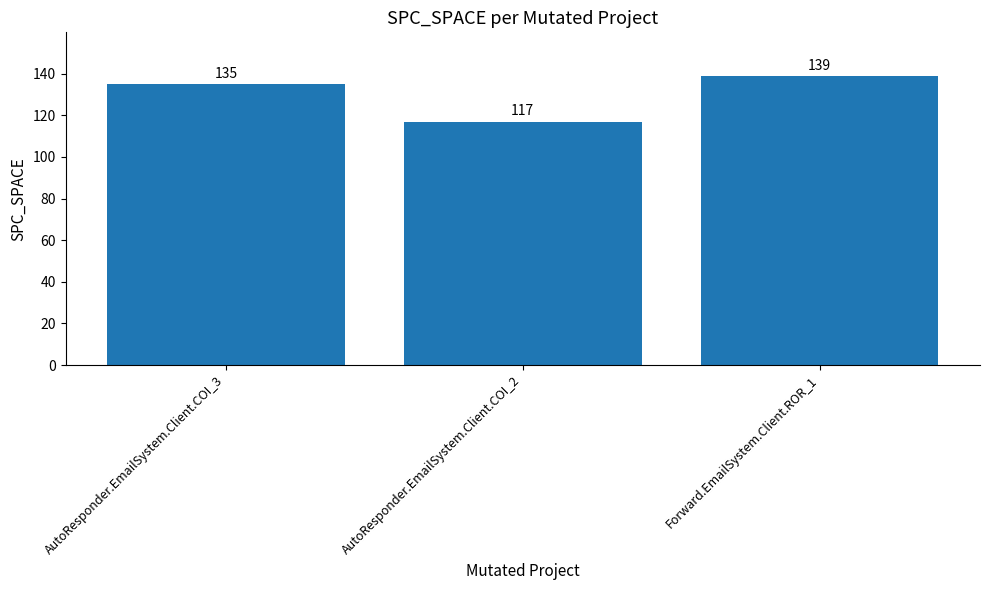

What is the minimum value shown in the chart?

117